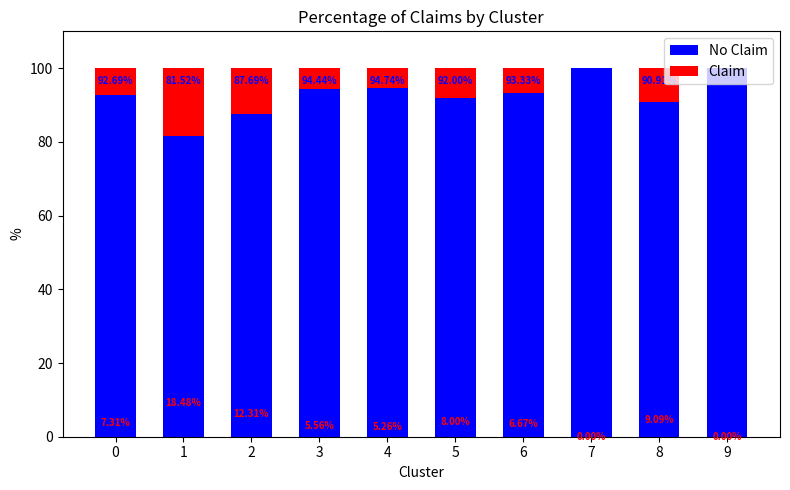

What is the total value across all series at 2?

100.0